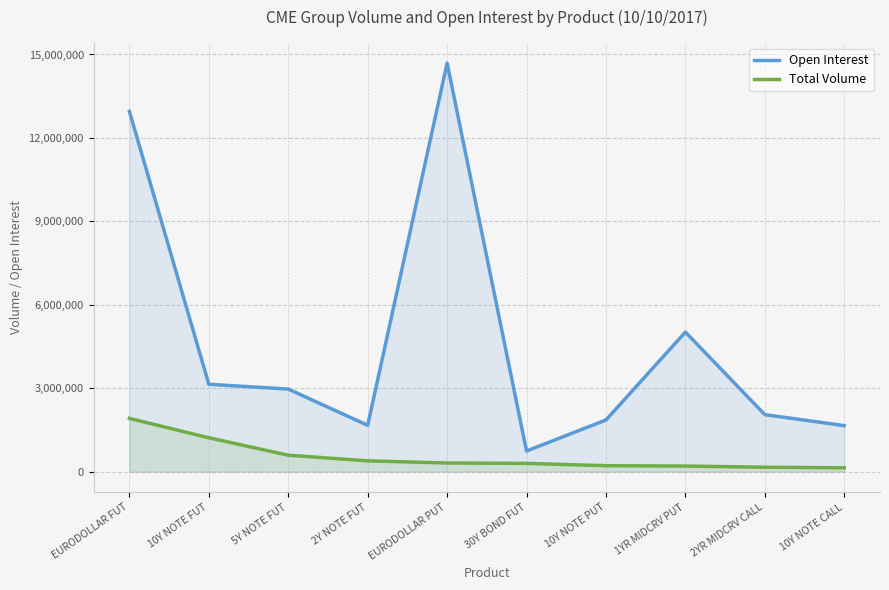

Is it true that Total Volume equals 192228 at 5Y NOTE FUT?

False